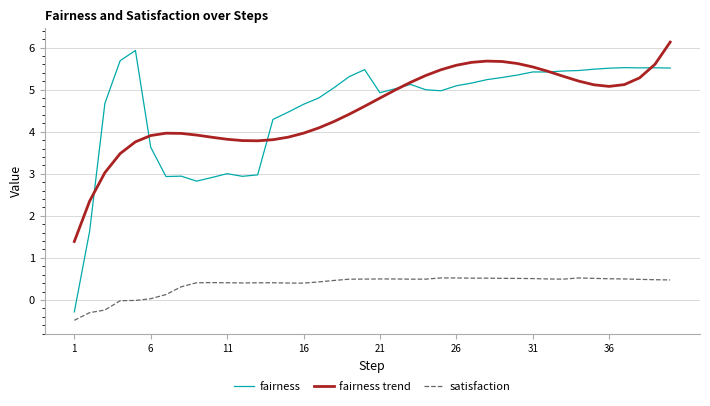

Which series has the widest spread of values?

fairness